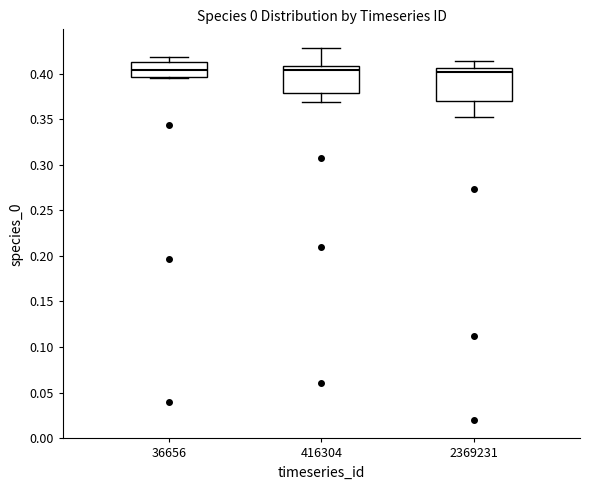

Reading left to right, transcribe this box plot: for each box, give where its median line is, the range the box spans, and where its two whiskers end, as read against the y-axis. The values are not printed on the chart, so give them approximately, as read against the axis.

36656: median 0.405, box 0.395 to 0.415, whiskers 0.395 to 0.420
416304: median 0.405, box 0.380 to 0.410, whiskers 0.370 to 0.430
2369231: median 0.400, box 0.370 to 0.405, whiskers 0.350 to 0.415